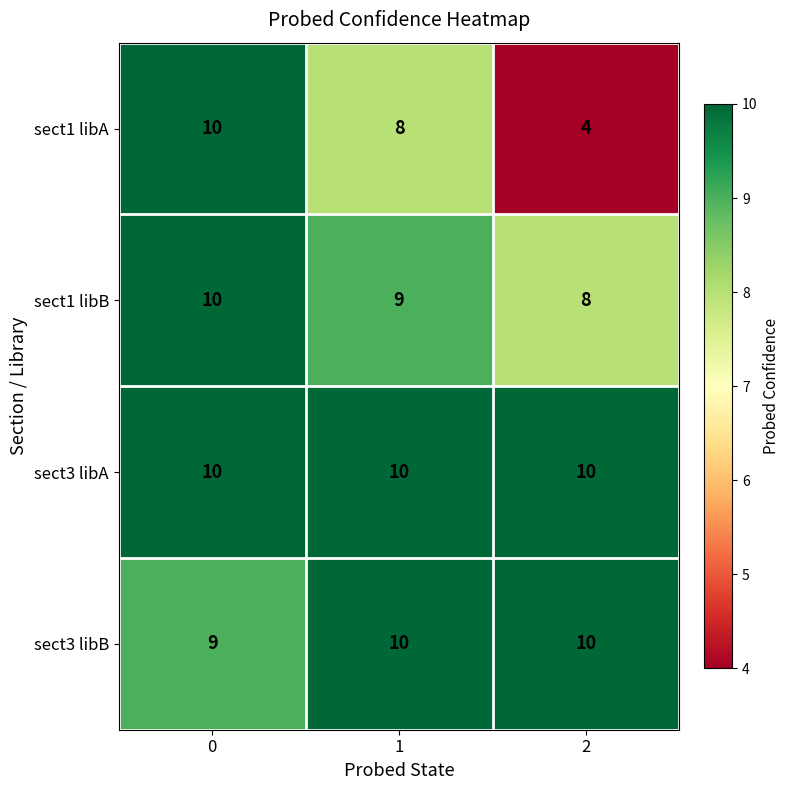

What is the difference between the highest and lowest values at 0?

1